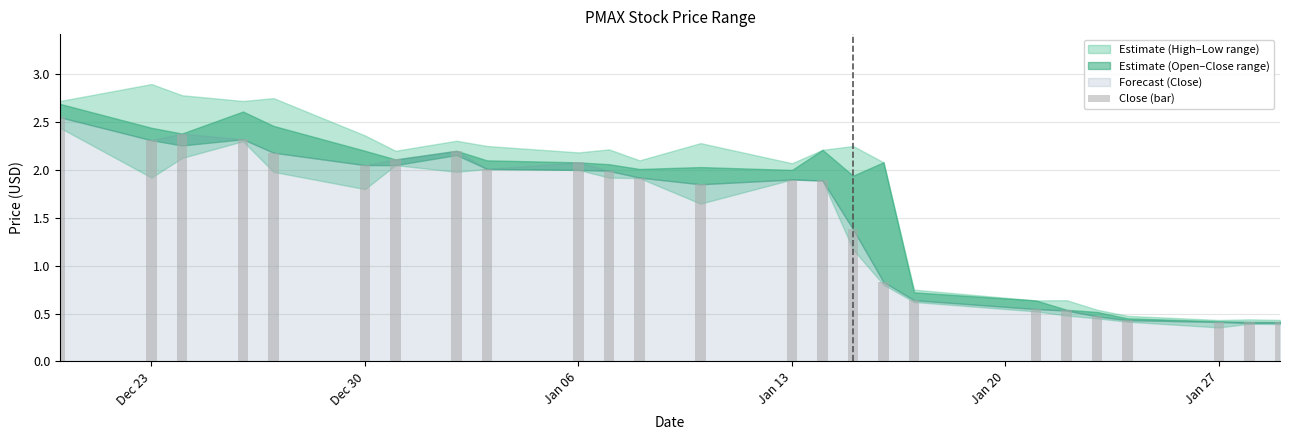

What is the smallest value displayed?

0.4